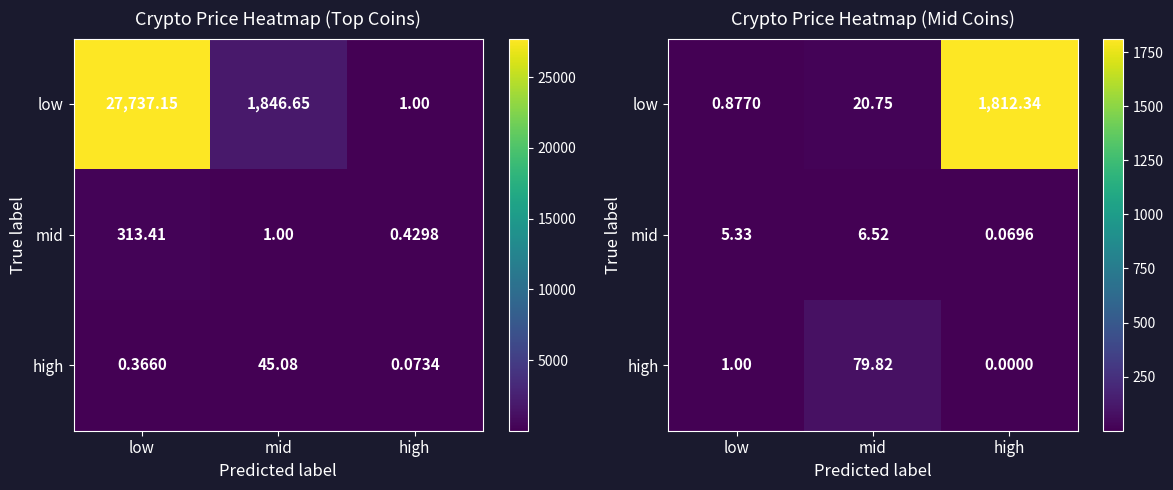

What is the average value of the high series?

26.9